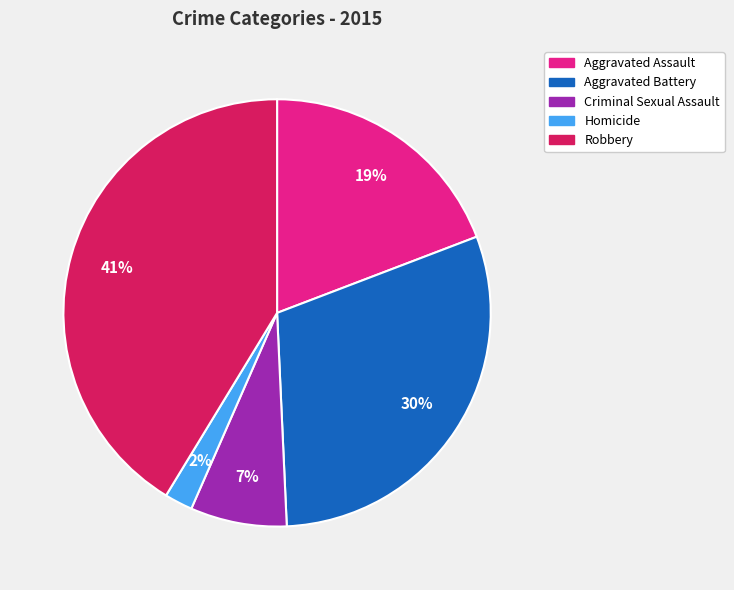

Which has a higher value, Aggravated Assault or Homicide?

Aggravated Assault